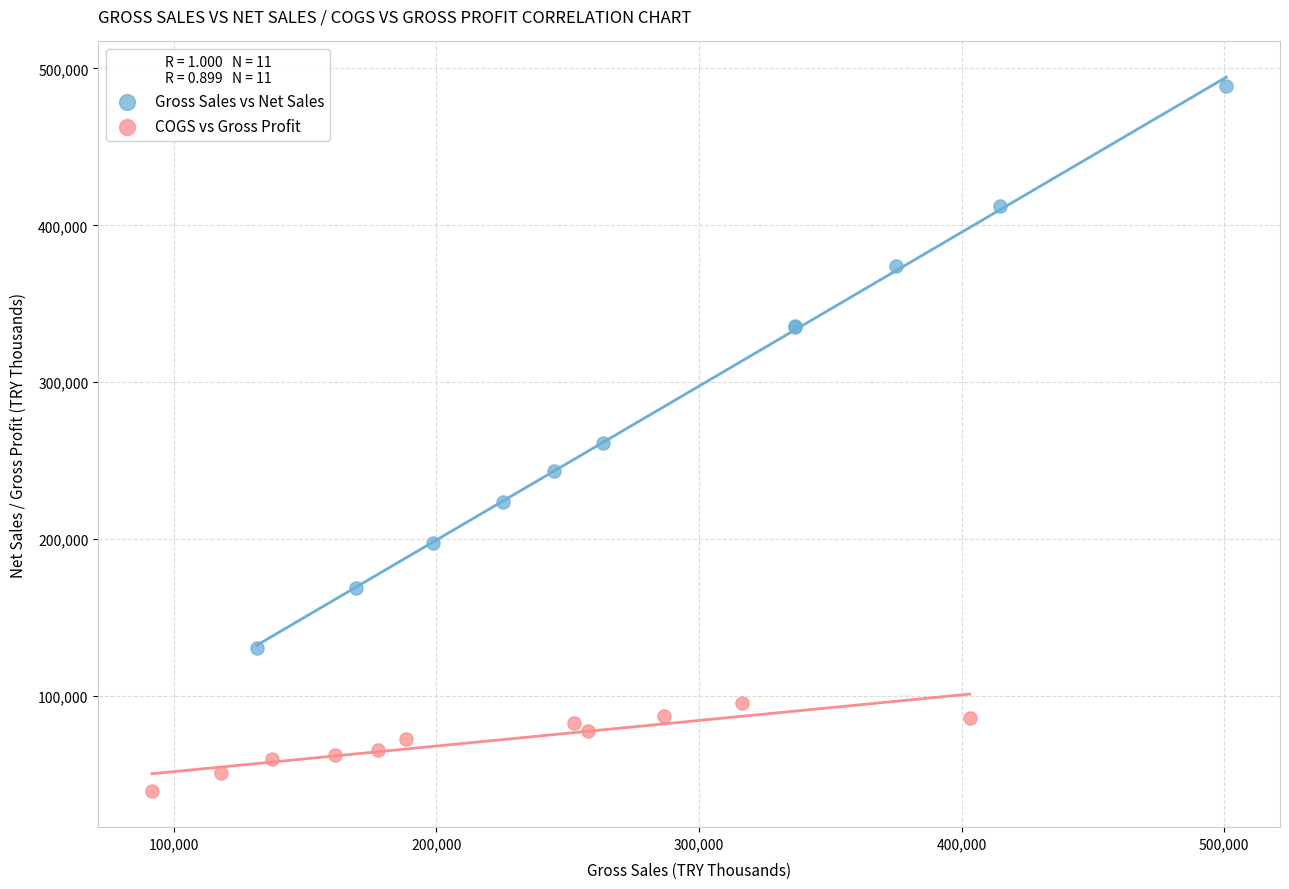

Which series reaches the minimum Y coordinate?

COGS vs Gross Profit